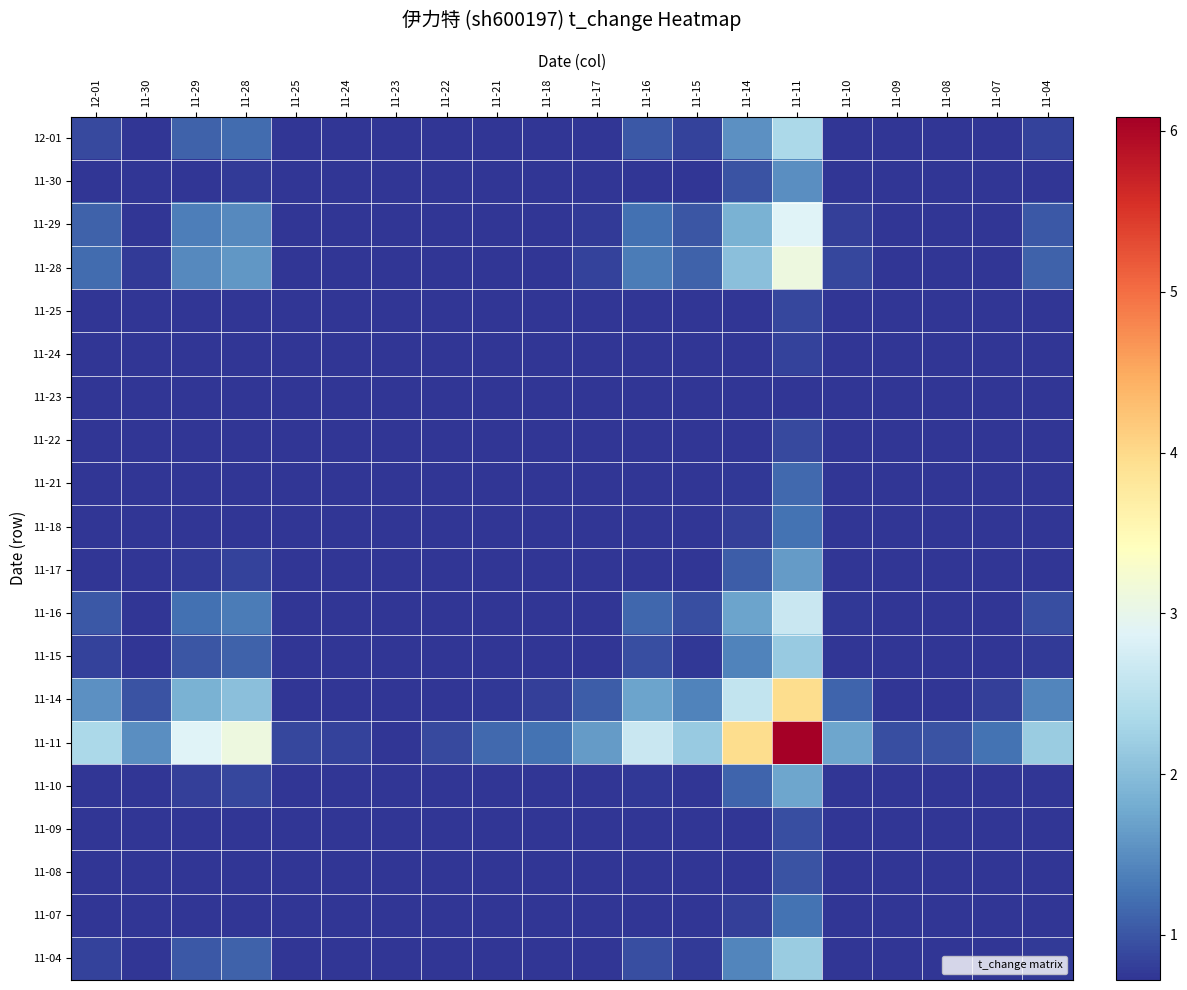

Which series has the widest spread of values?

11-11